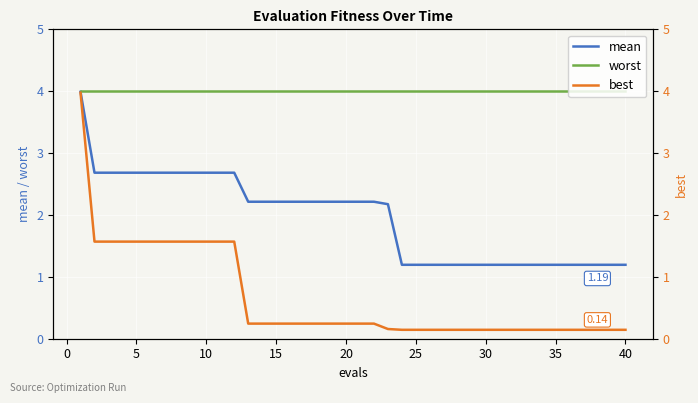

List the series in order of their overall mean, lowest first.

best, mean, worst